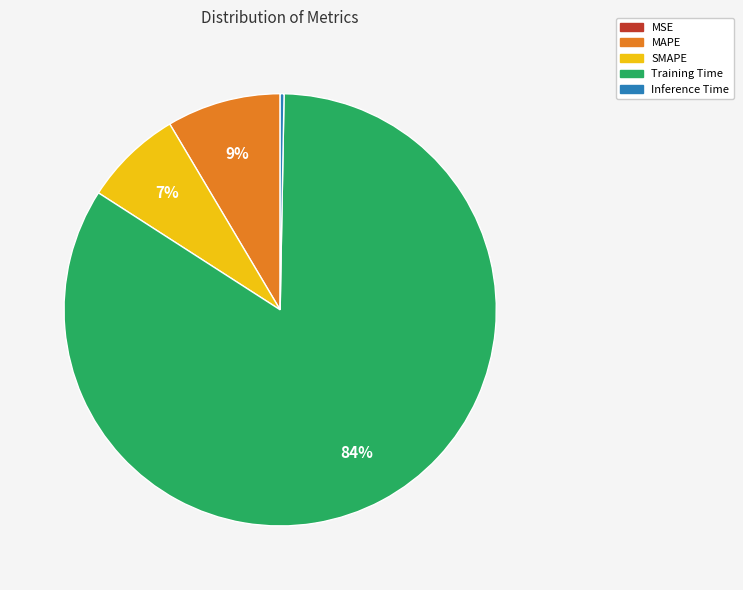

Which slice is the largest?

Training Time